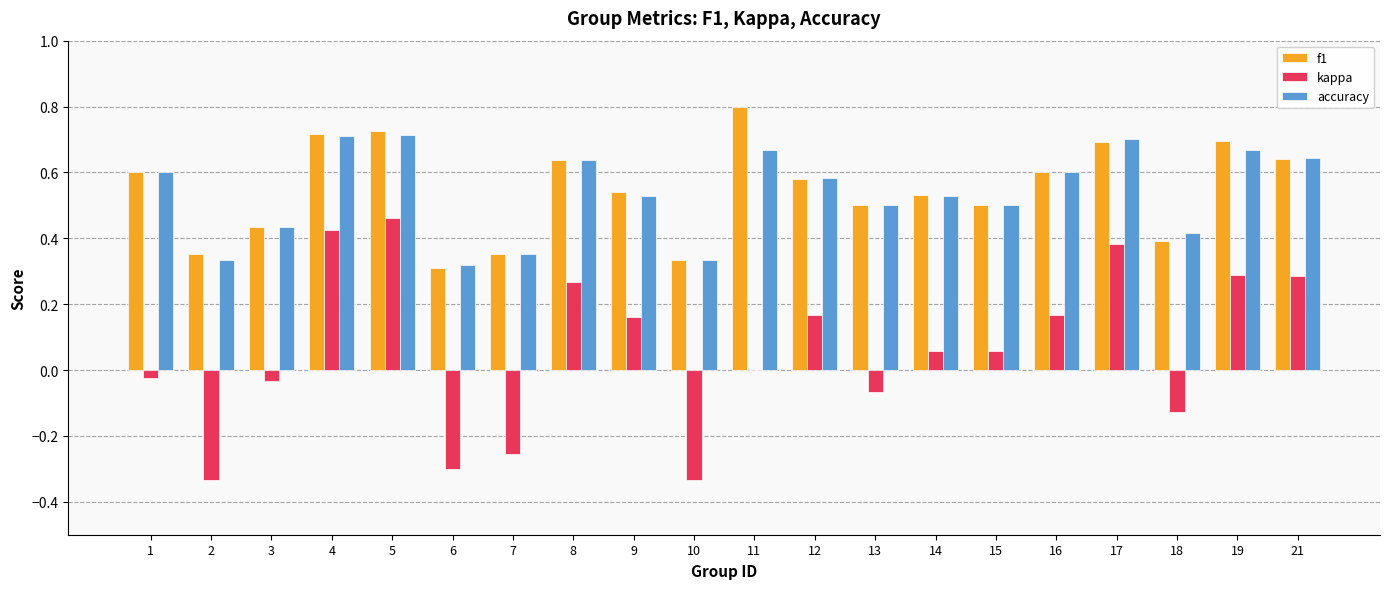

Is it true that f1 equals 0.5 at 14?

True